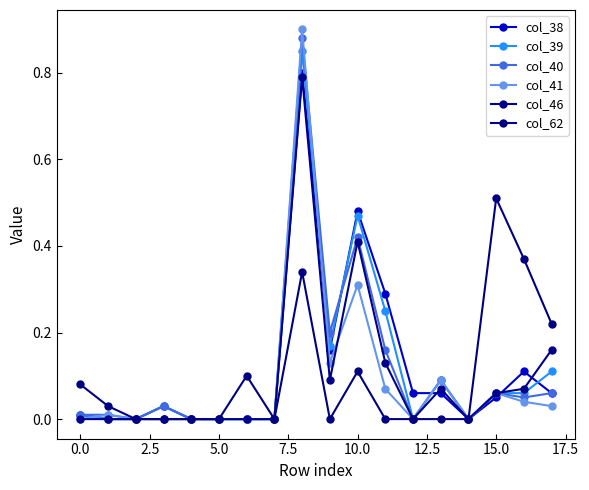

What is the average value of the col_40 series?

0.1